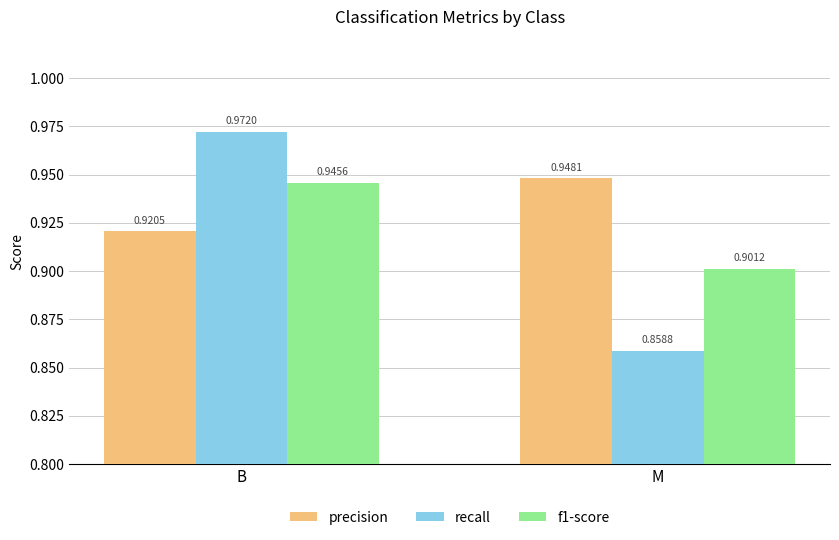

What is the label of the 2nd bar from the left?

M